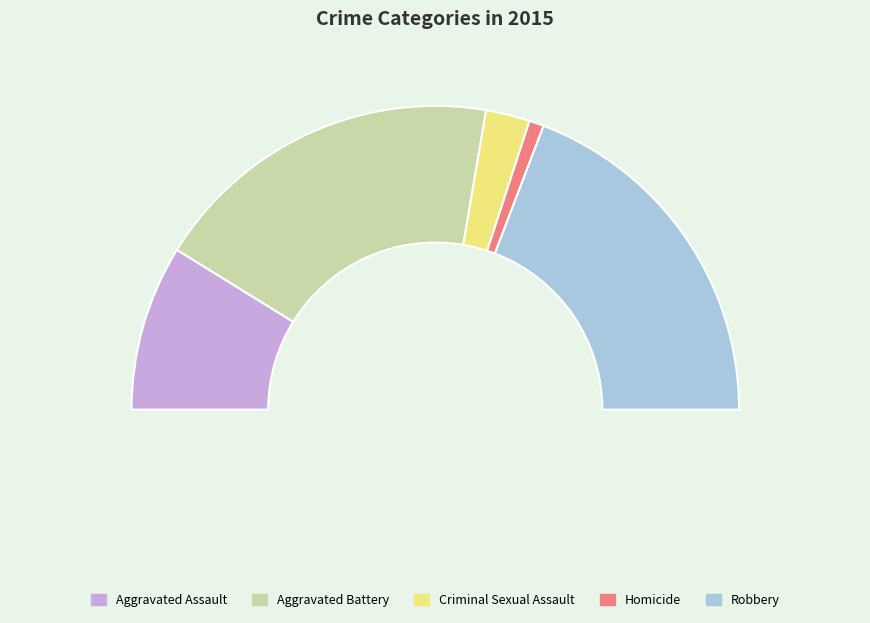

What percentage is the Criminal Sexual Assault slice, to the nearest percent?

5%